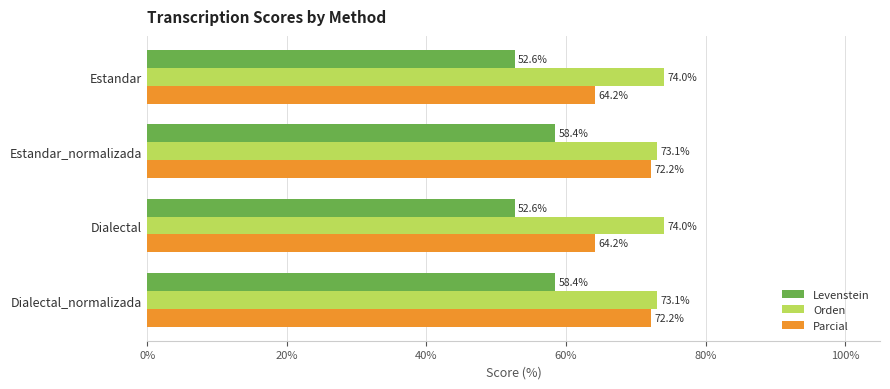

Is the value of Parcial at Estandar greater than the value of Levenstein at Estandar?

Yes